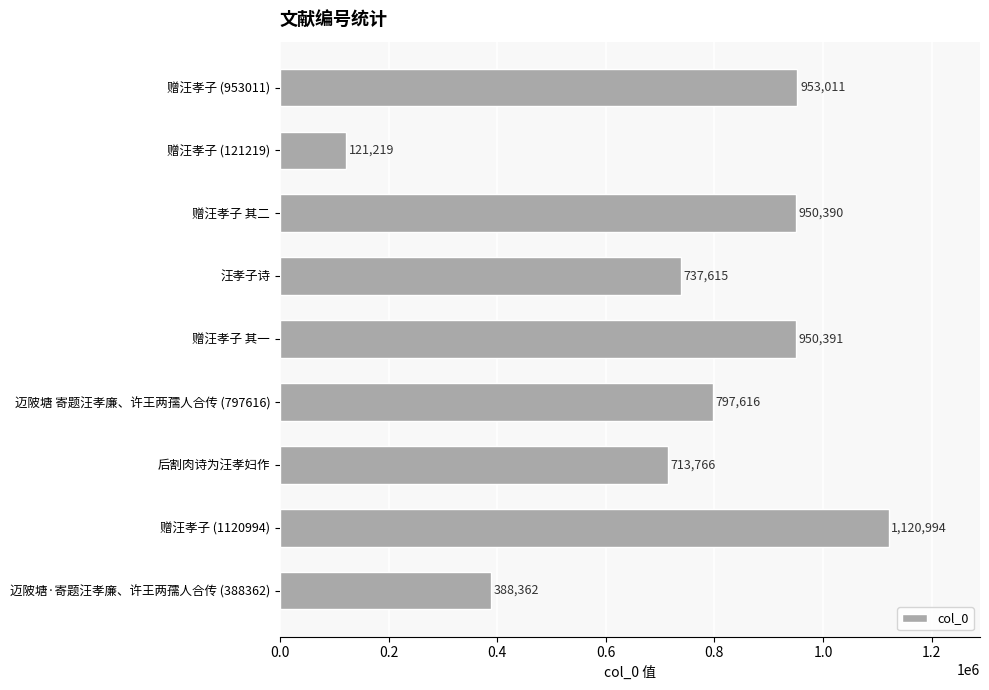

What is the change in value from 汪孝子诗 to 迈陂塘 寄题汪孝廉、许王两孺人合传 (797616)?

+60001